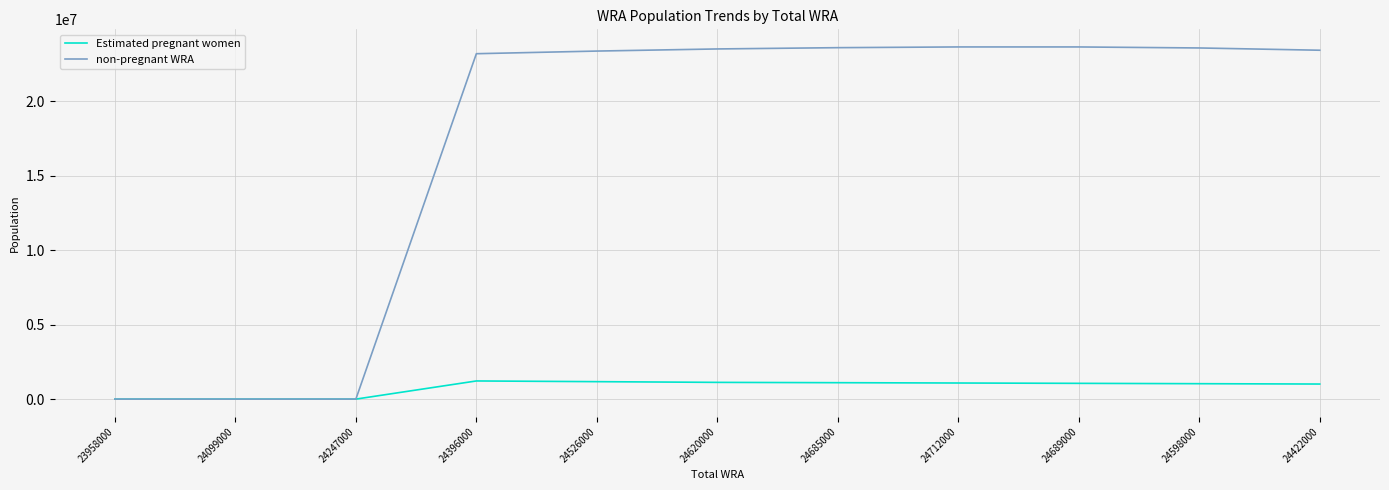

What is the average value of the non-pregnant WRA series?

17077311.2